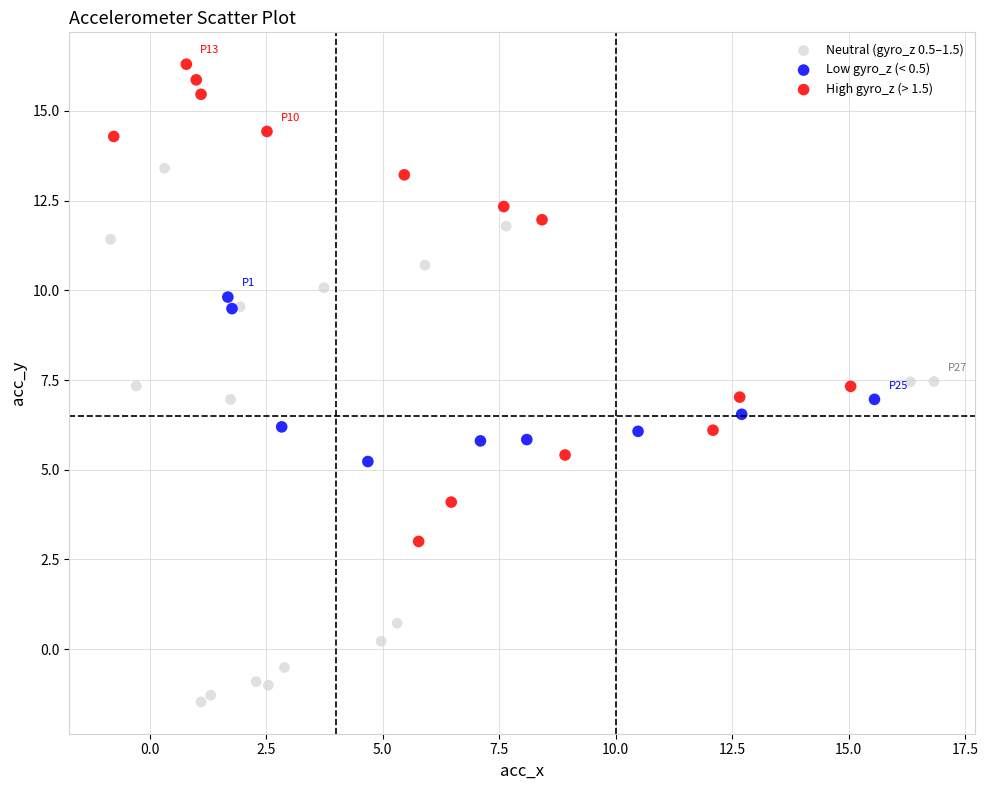

Which series reaches the minimum Y coordinate?

Neutral (gyro_z 0.5–1.5)